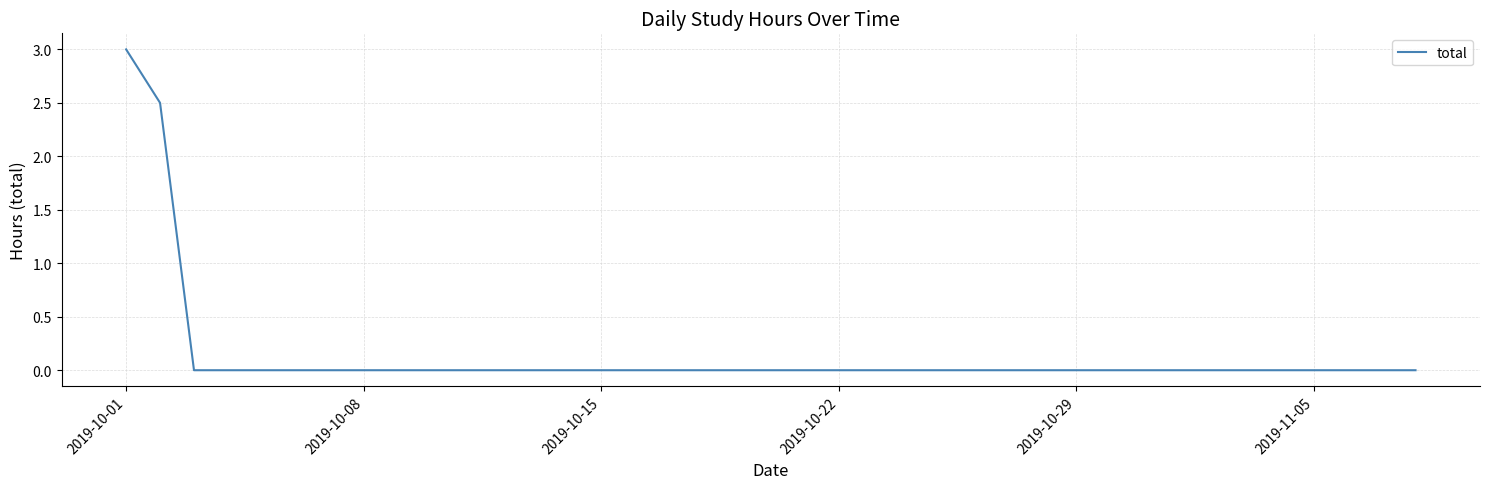

What is the greatest value displayed?

3.0